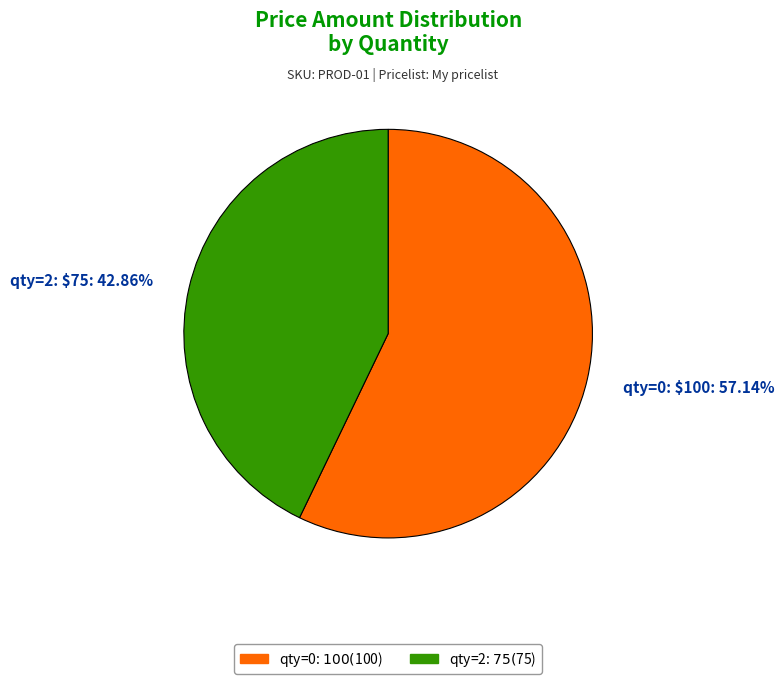

Which category has the smallest portion of the pie?

qty=2: $75: 42.86%